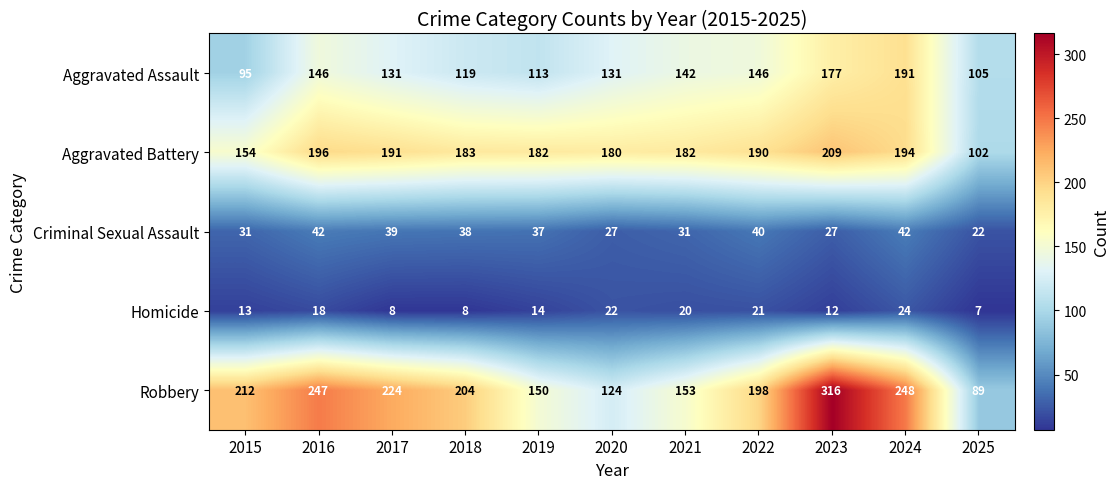

What is the smallest value displayed?

7